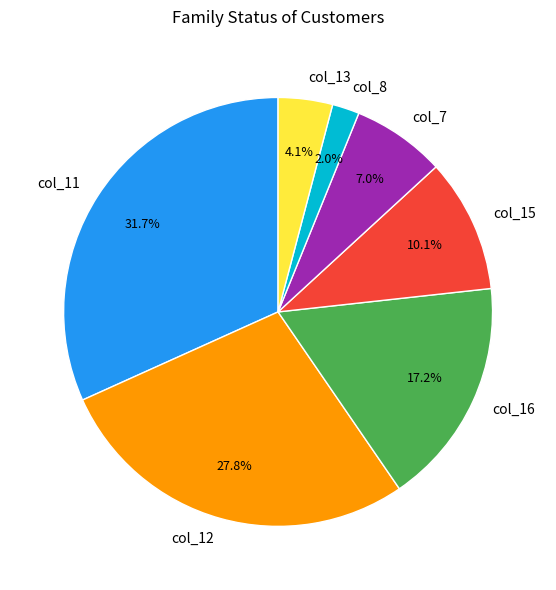

To the nearest percent, what is the difference between the col_8 and col_13 slice percentages?

2%